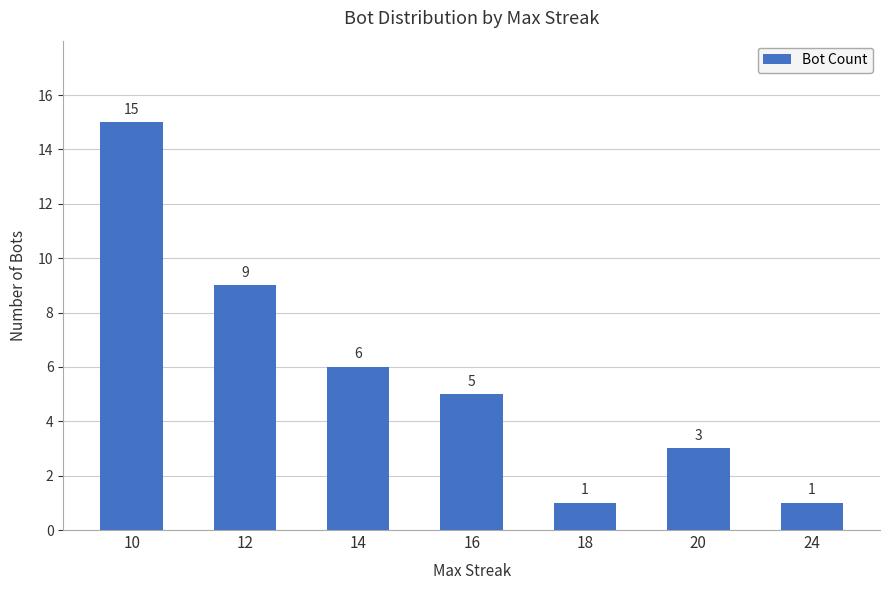

Reading left to right, transcribe all the data shown in this chart.

10=15	12=9	14=6	16=5	18=1	20=3	24=1